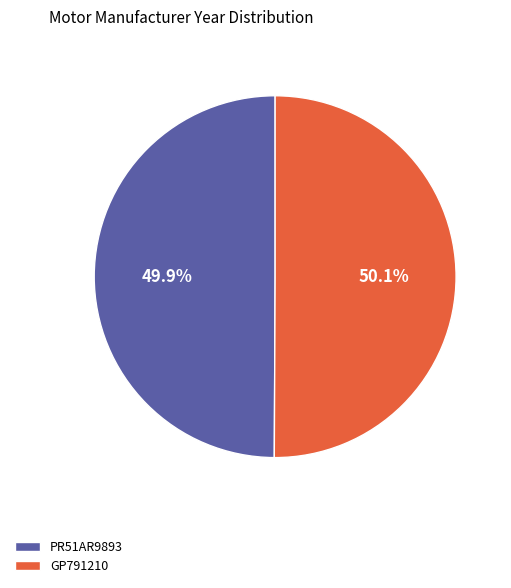

How many segments does this pie chart have?

2